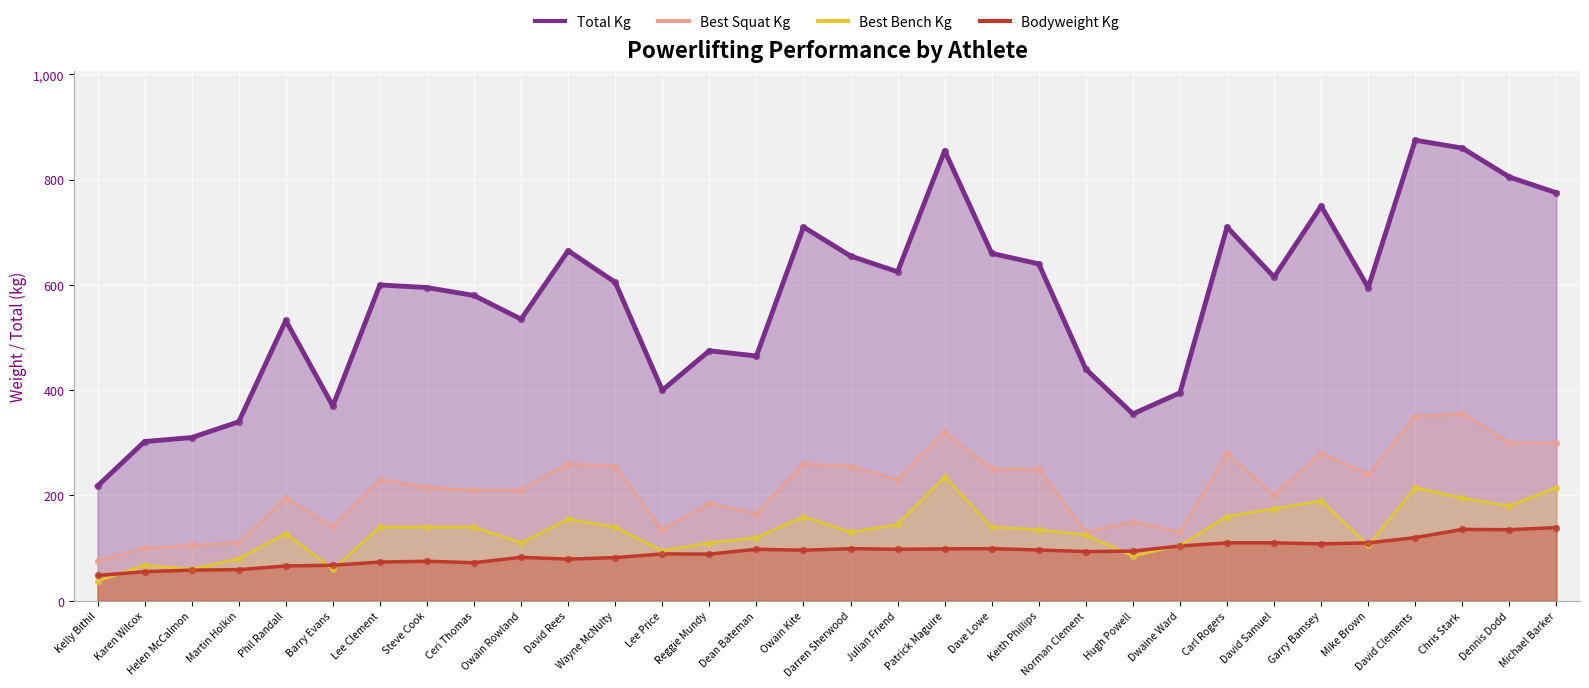

Which series contains the highest Y value?

Total Kg